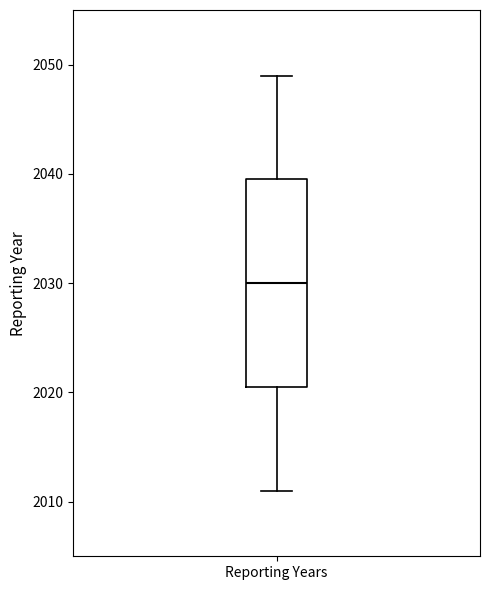

Transcribe this box plot: give where the median line is, the range the box spans, and where the two whiskers end, as read against the y-axis. The values are not printed on the chart, so give them approximately, as read against the axis.

median 2030, box 2021 to 2040, whiskers 2011 to 2049